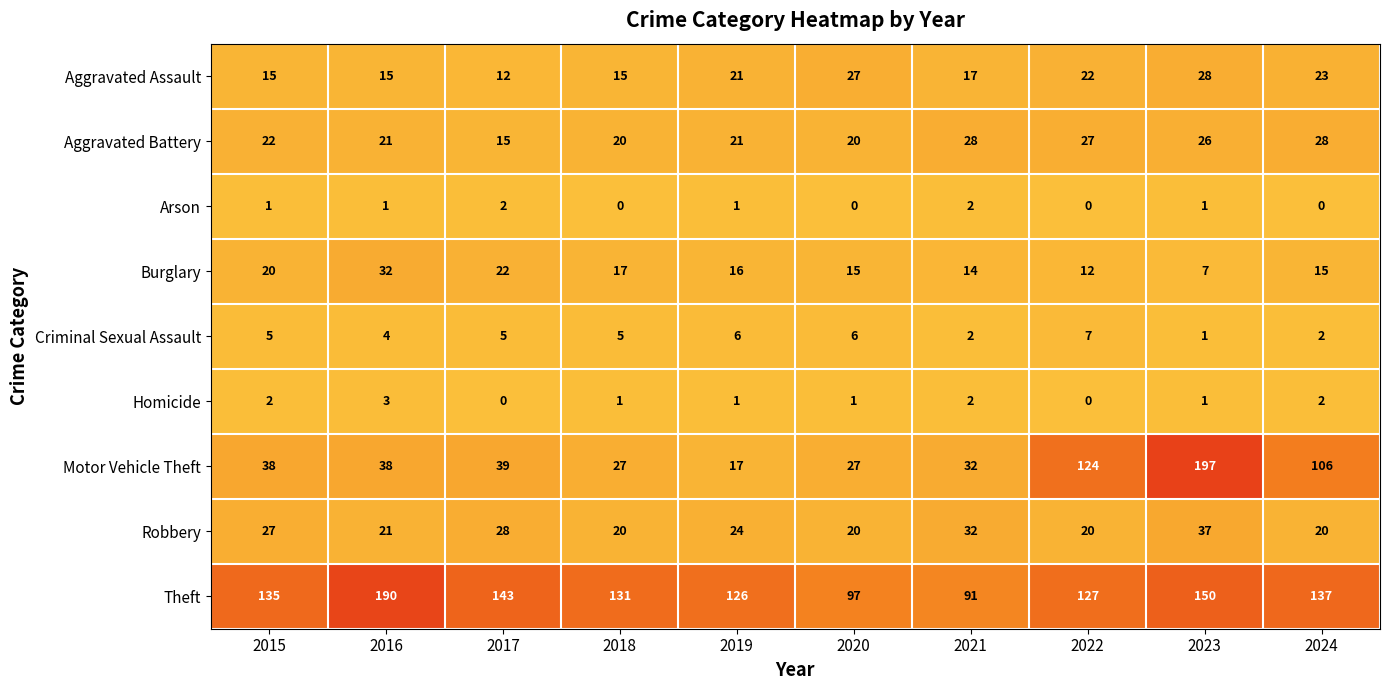

Is it true that Arson equals 3 at 2021?

False